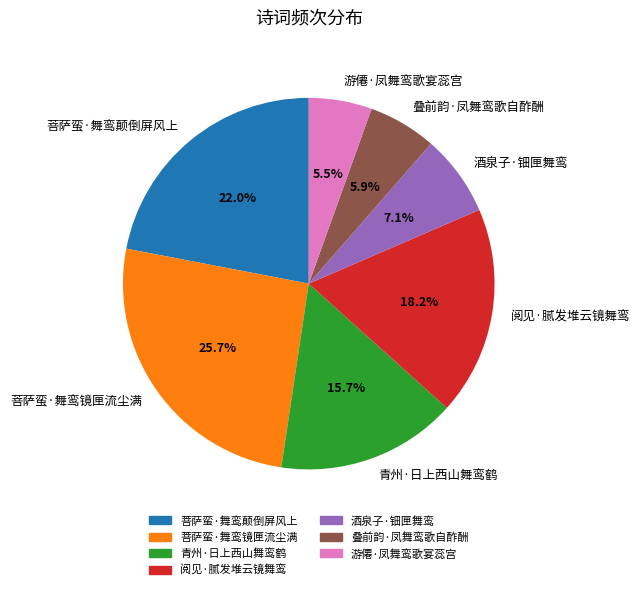

To the nearest percent, what portion does 青州·日上西山舞鸾鹤 represent?

16%